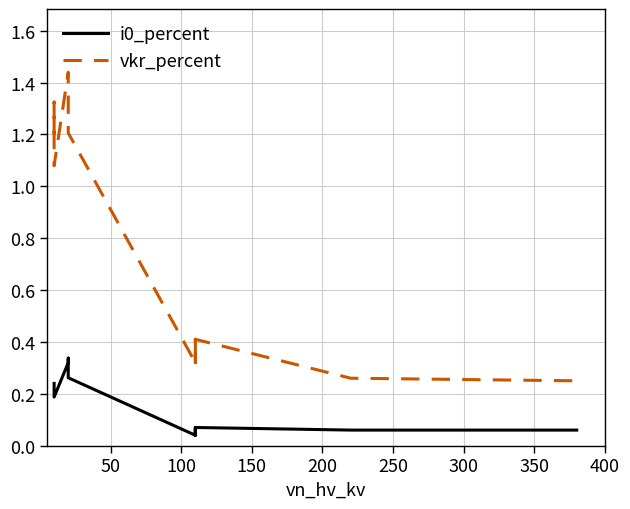

How many lines are shown in the chart?

2